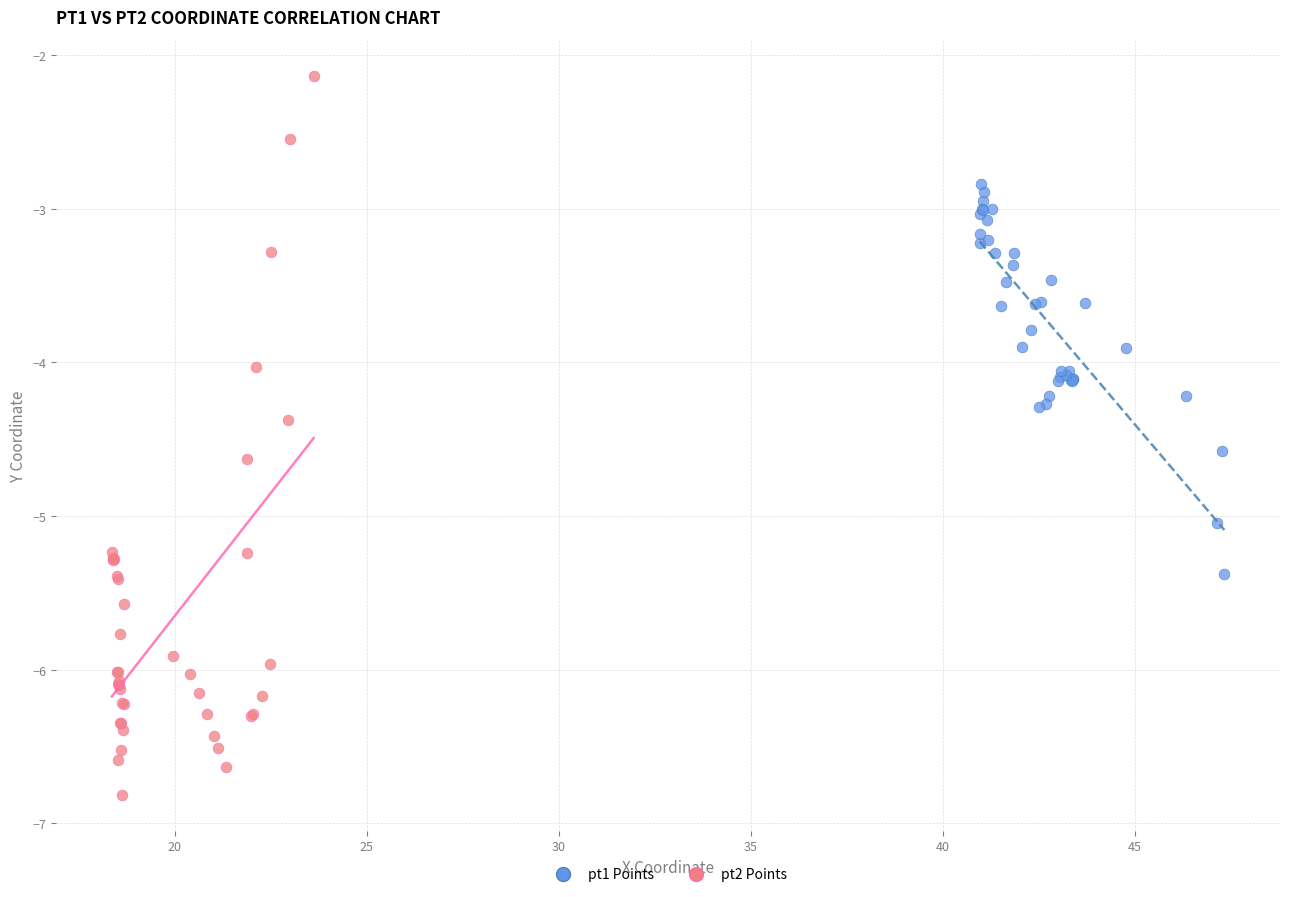

Which series reaches the minimum Y coordinate?

pt2 Points